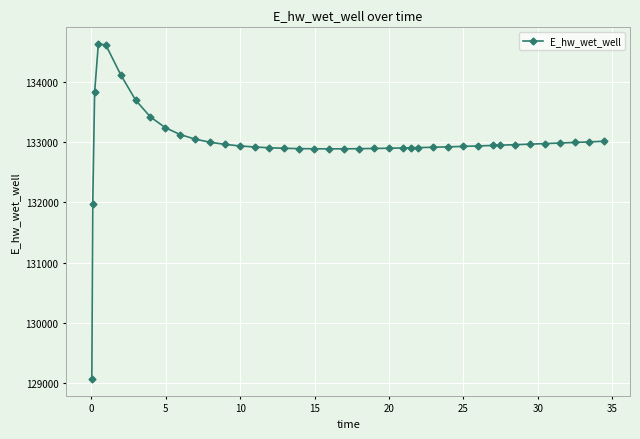

How many values exceed 132946?

20